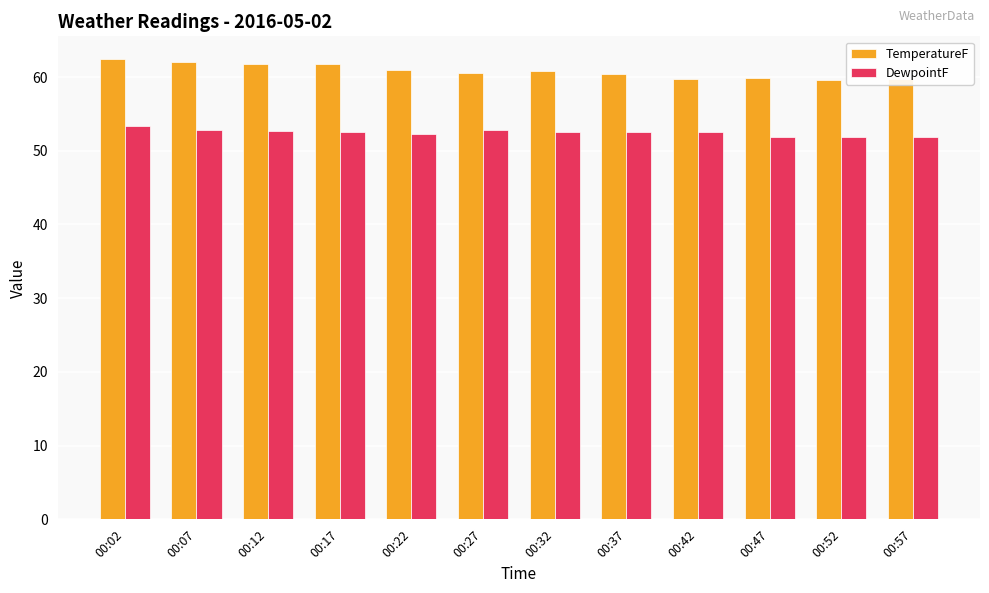

What is the difference between the highest and lowest values at 00:17?

9.1